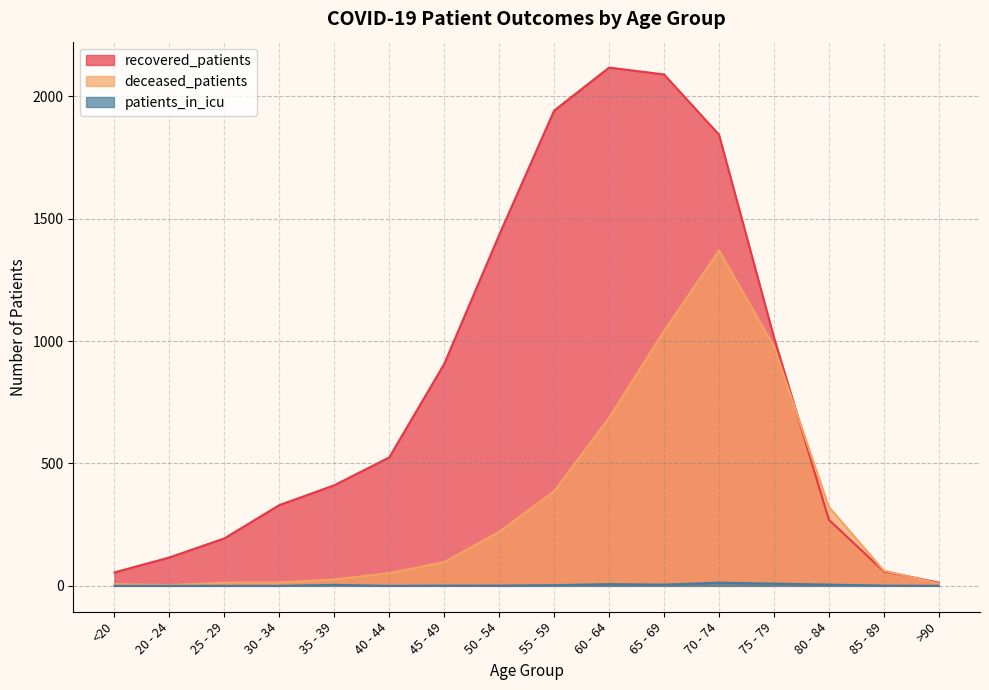

At which category does the chart reach its peak across all series?

60 - 64